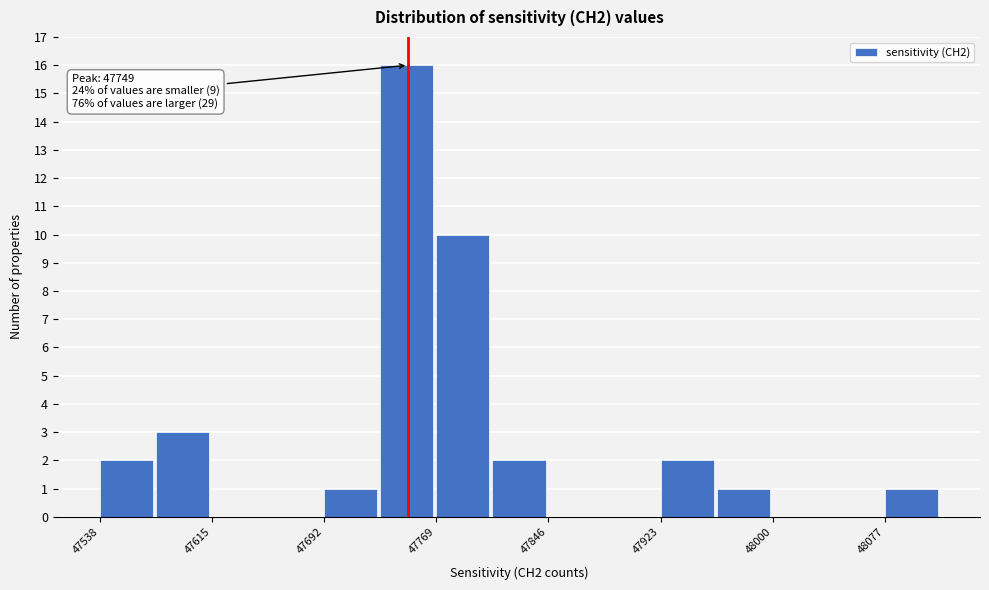

Around what value on the x-axis is the tallest bar? Give the approximate position of its centre, as read against the axis.

47750